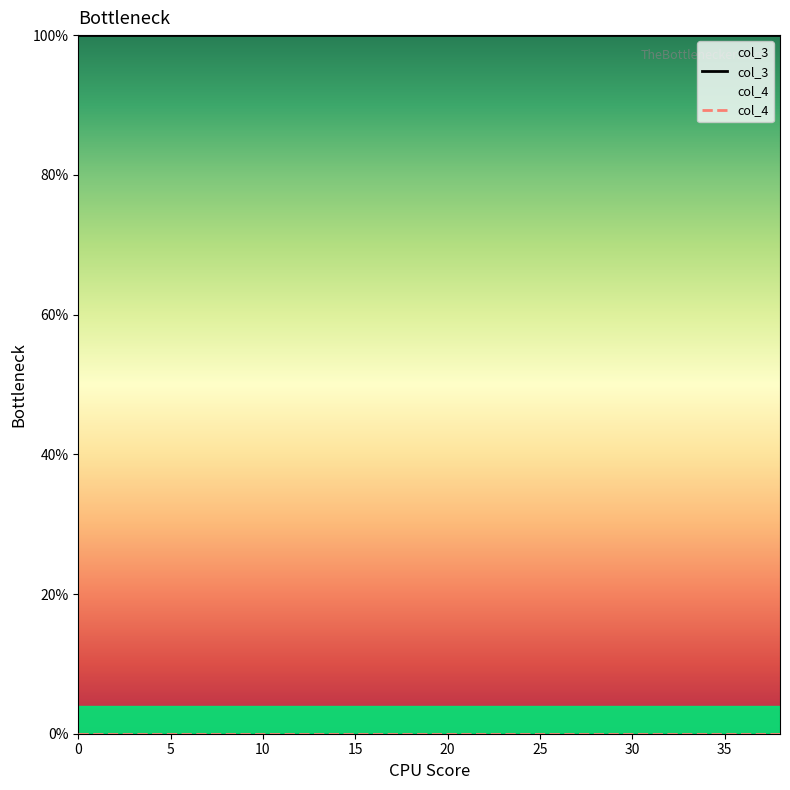

How many data points does each series have?

39